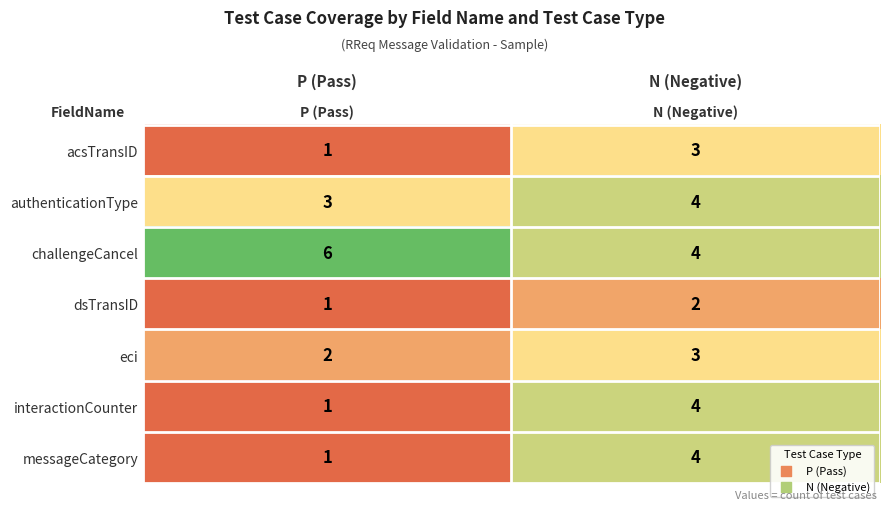

The eci series shows 2 at P (Pass). True or false?

True